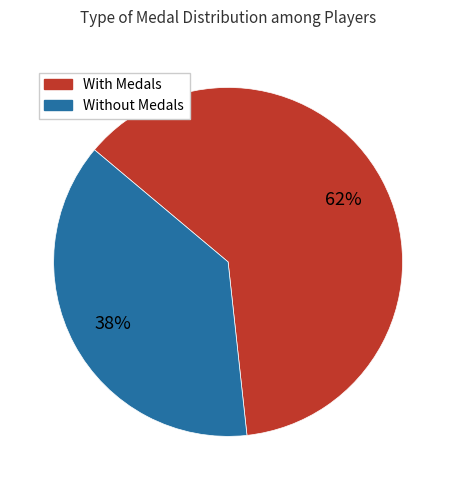

To the nearest percent, what is the difference between the largest and smallest slice percentages?

24%